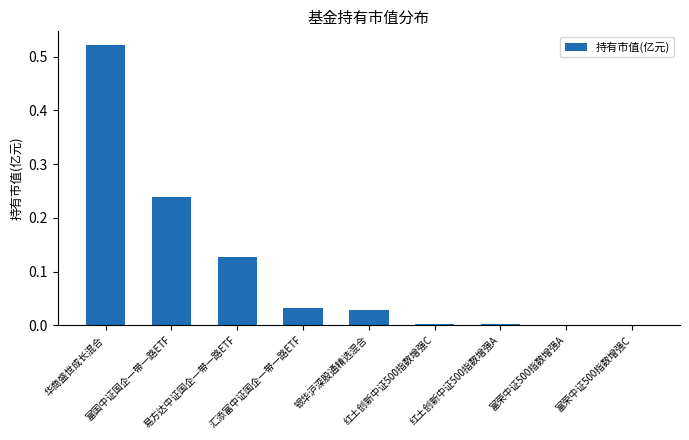

What is the sum of all values?

1.0